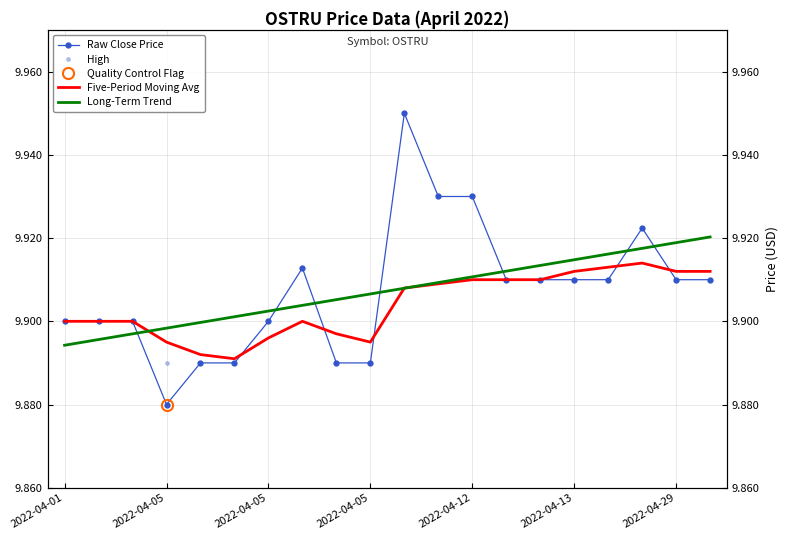

True or false: Raw Close Price and High cross at least once.

False